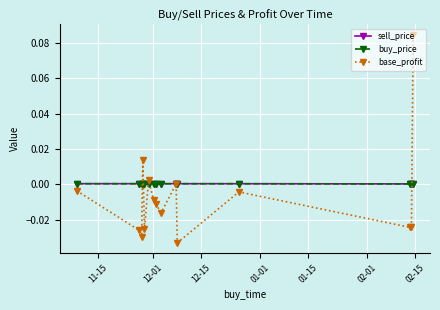

Which series has the largest range (max minus min)?

base_profit